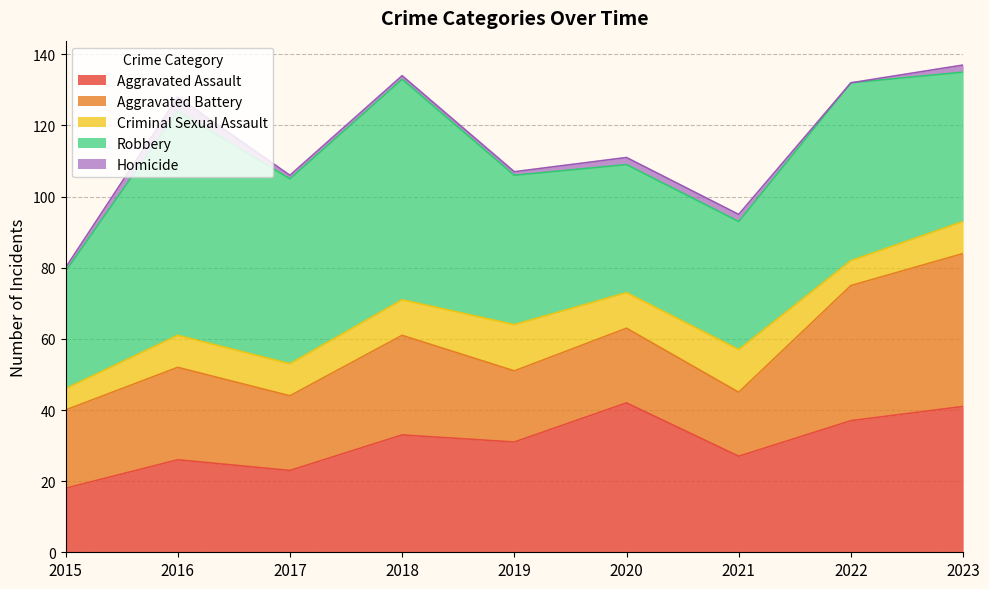

The Aggravated Battery series shows 4 at 2019. True or false?

False